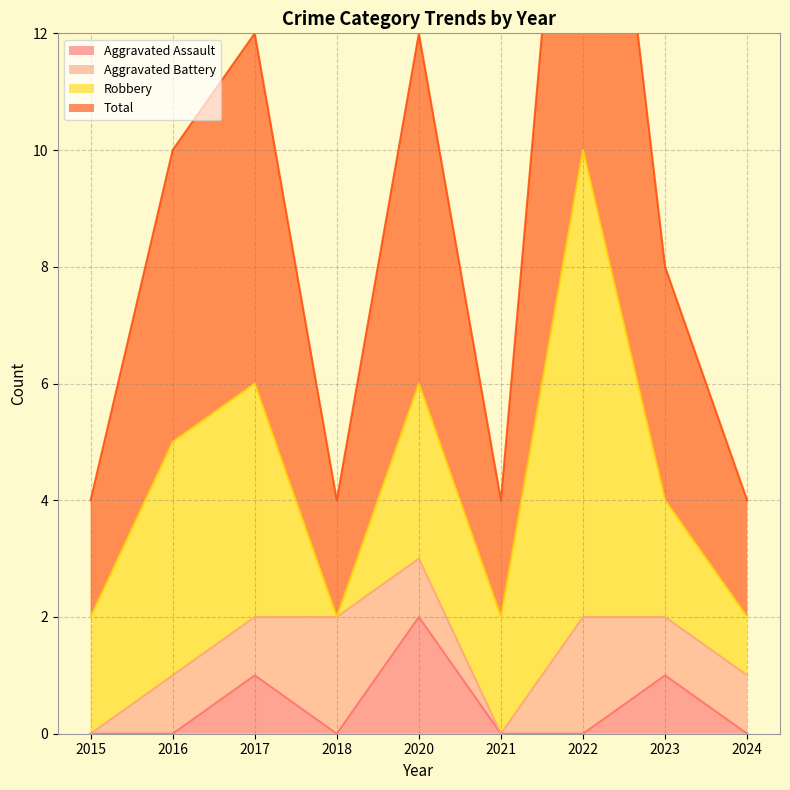

How many values in the Aggravated Assault series exceed 0?

3